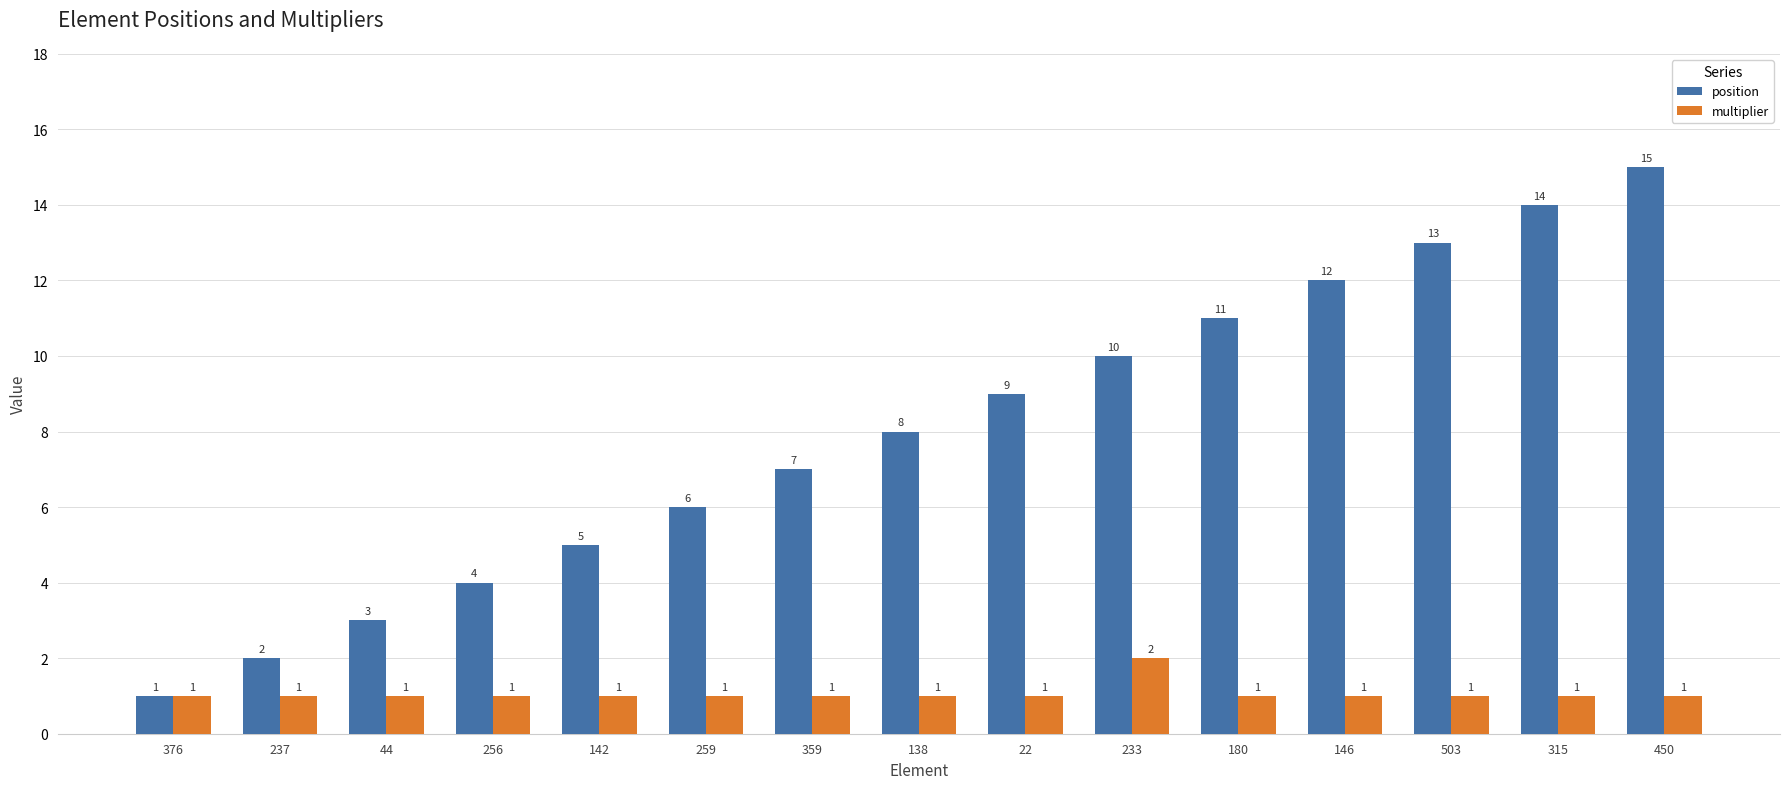

List the series in order of their overall mean, lowest first.

multiplier, position